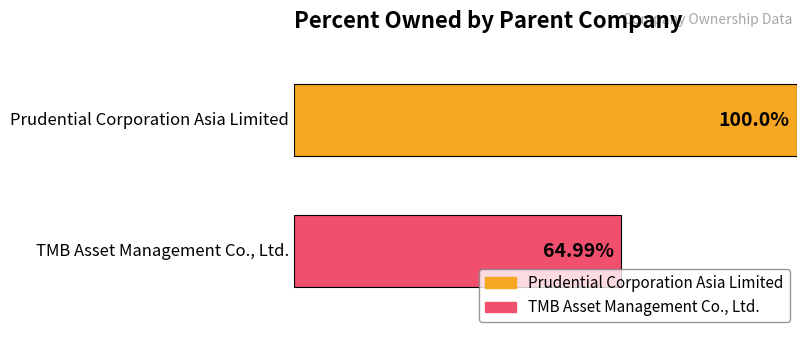

Rank the series by their maximum value, from lowest to highest.

TMB Asset Management Co., Ltd., Prudential Corporation Asia Limited